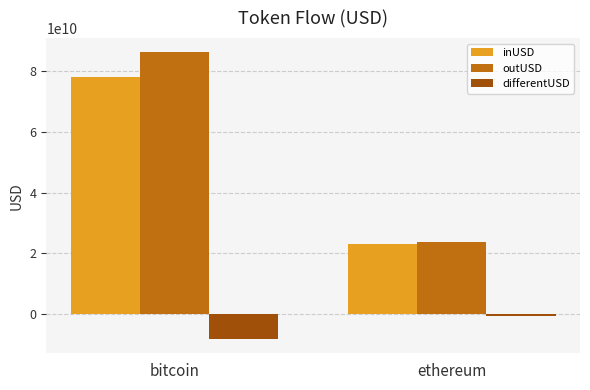

Rank the series by their maximum value, from lowest to highest.

differentUSD, inUSD, outUSD